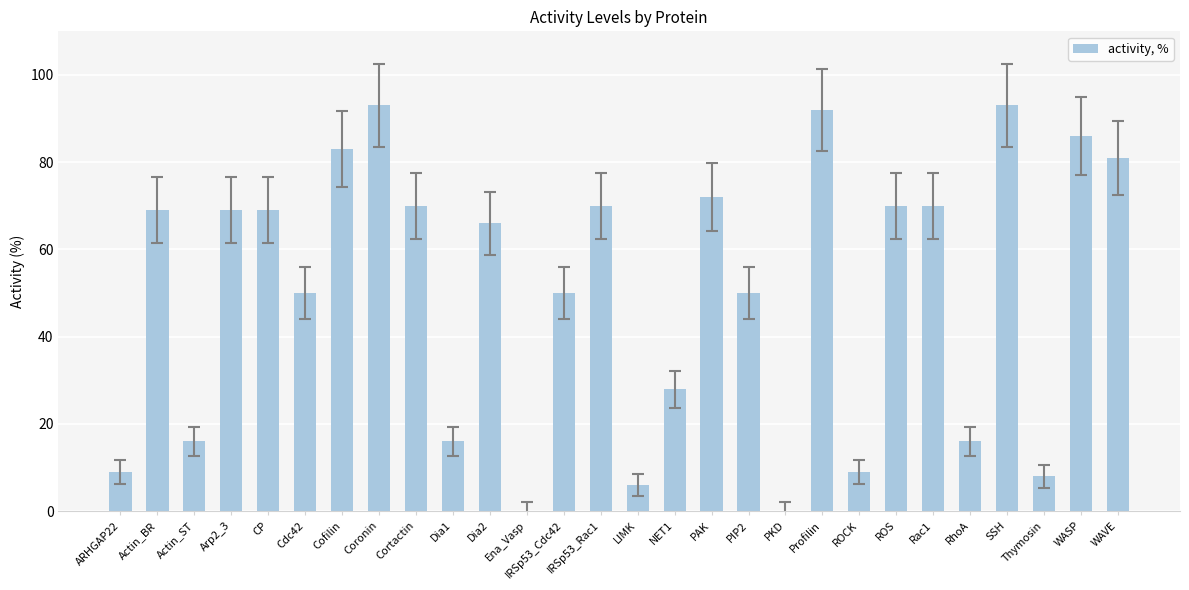

What is the sum of all values?

1411